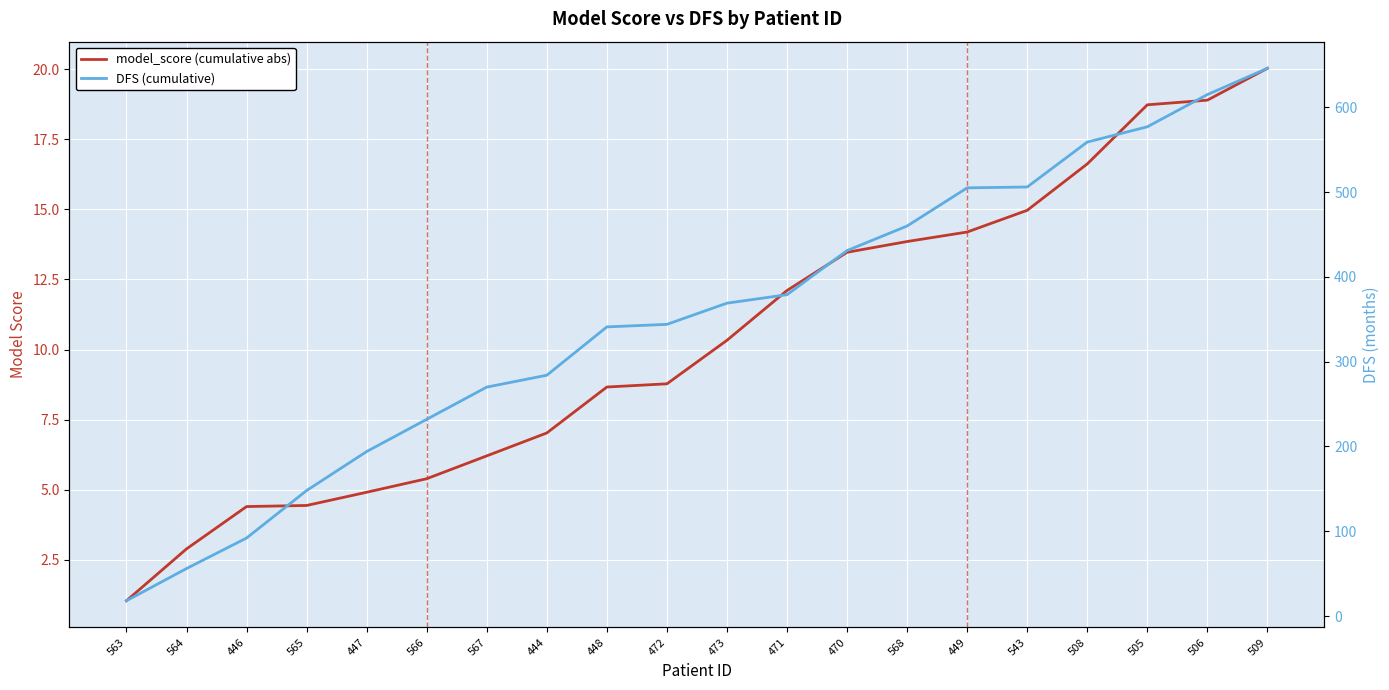

What is the smallest value displayed?

1.0